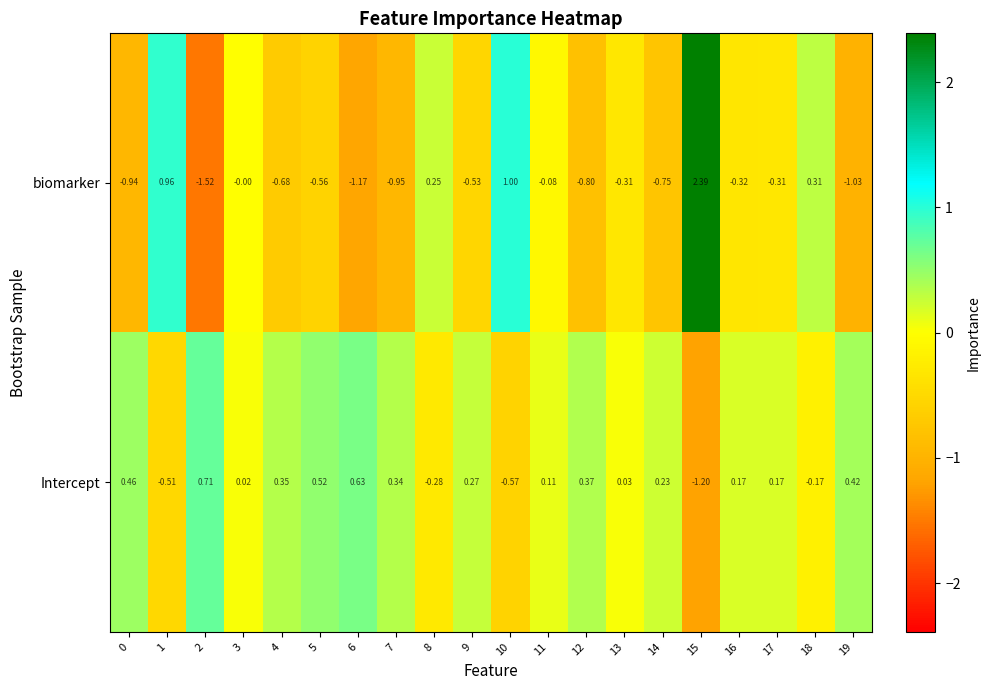

Which series has the largest range (max minus min)?

biomarker